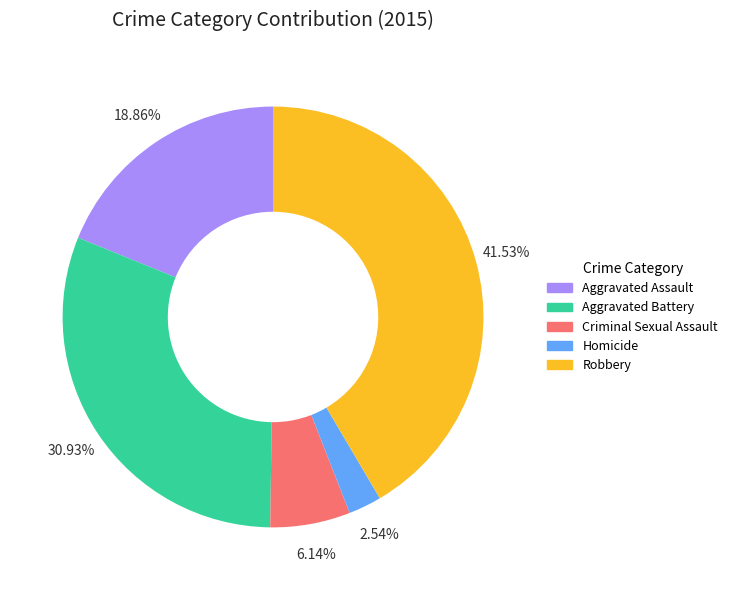

Is there any slice that represents more than half of the pie?

No